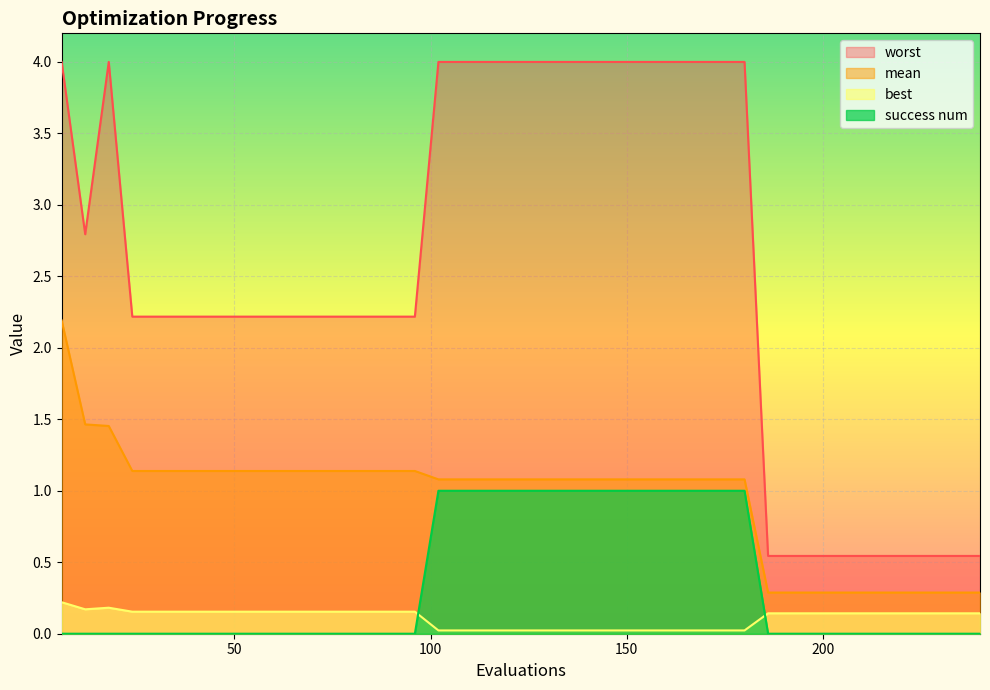

At which label does mean reach its peak?

6